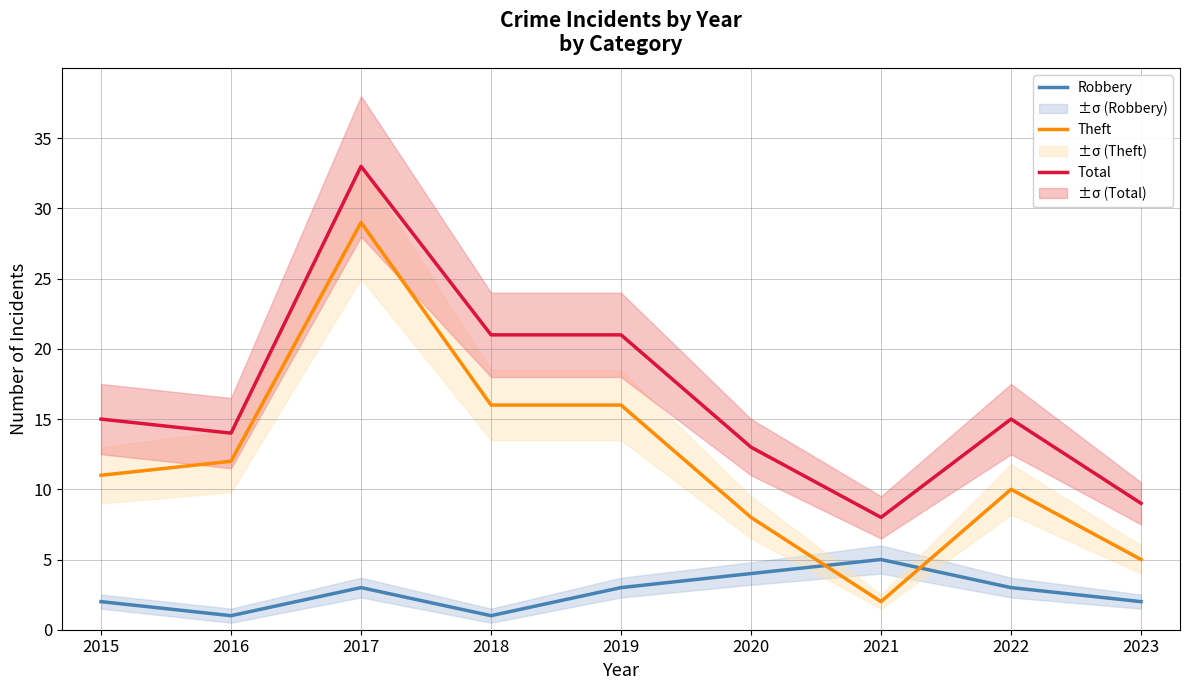

Reading left to right, list all the values displayed in this chart.

Robbery: 2	1	3	1	3	4	5	3	2
Theft: 11	12	29	16	16	8	2	10	5
Total: 15	14	33	21	21	13	8	15	9